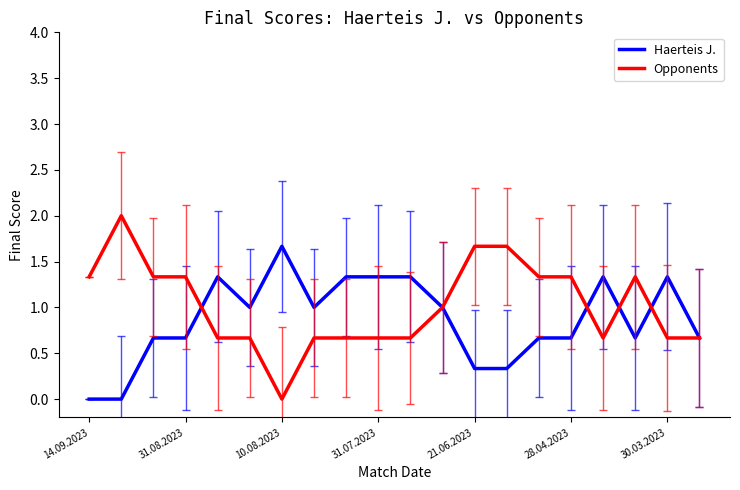

Rank the series by their maximum value, from highest to lowest.

Opponents, Haerteis J.